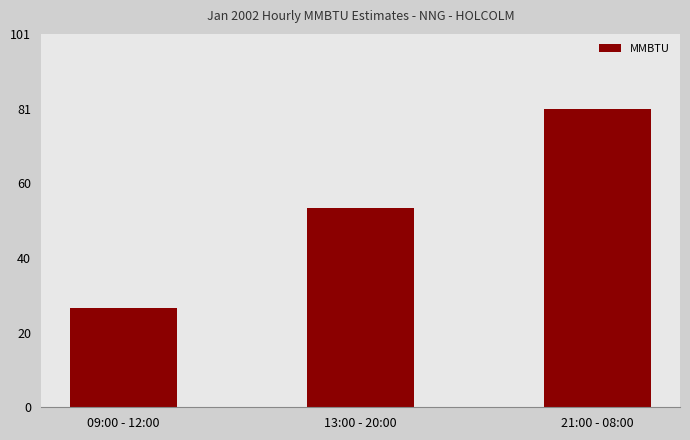

How many bars are there in total?

3